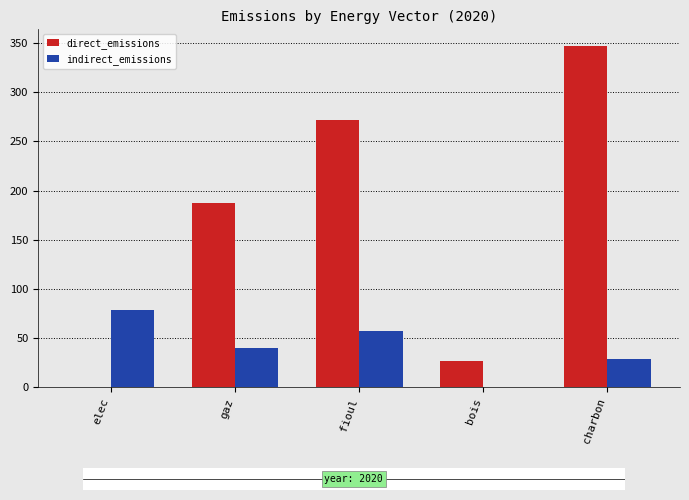

How many series are shown in this chart?

2